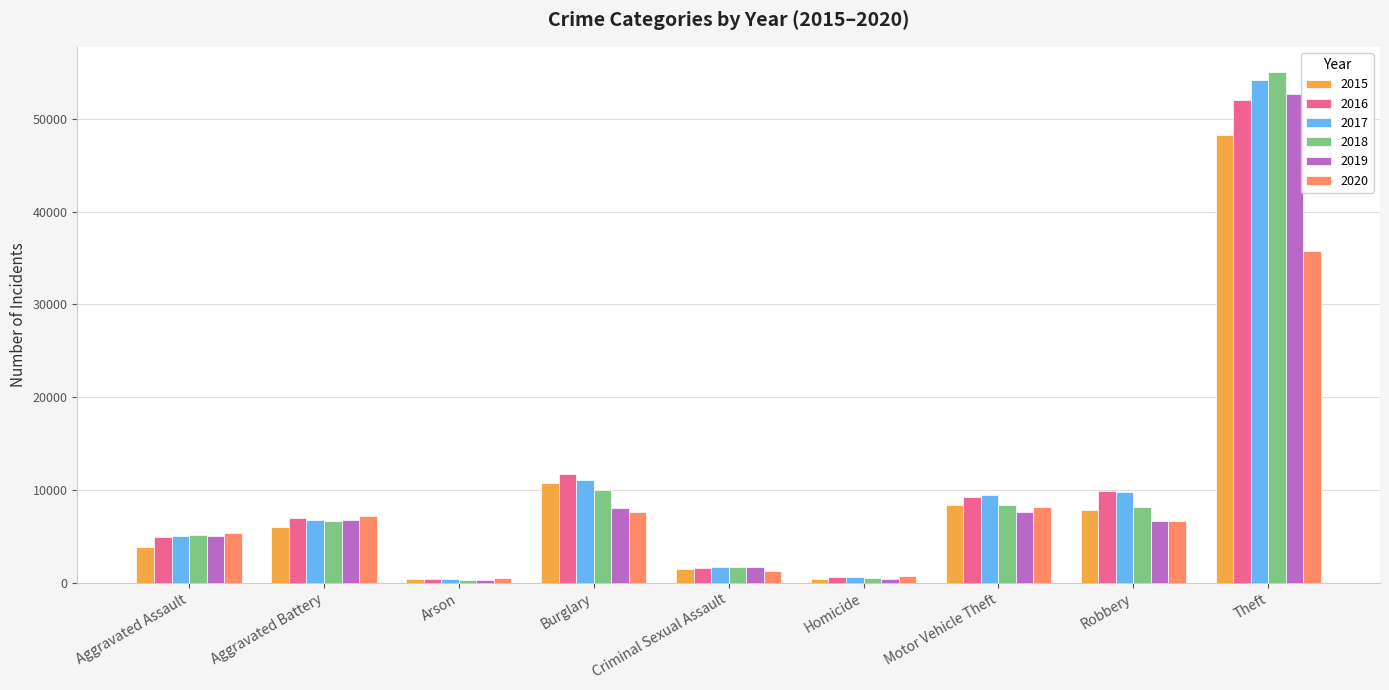

Which series changed the most between Robbery and Theft?

2018